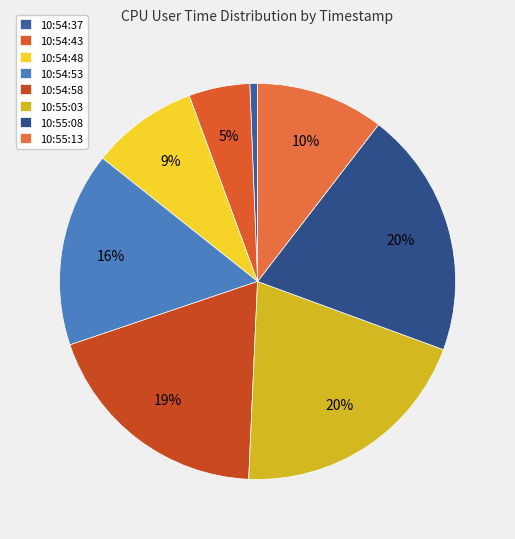

To the nearest percent, what percentage of the pie is 10:54:43?

5%